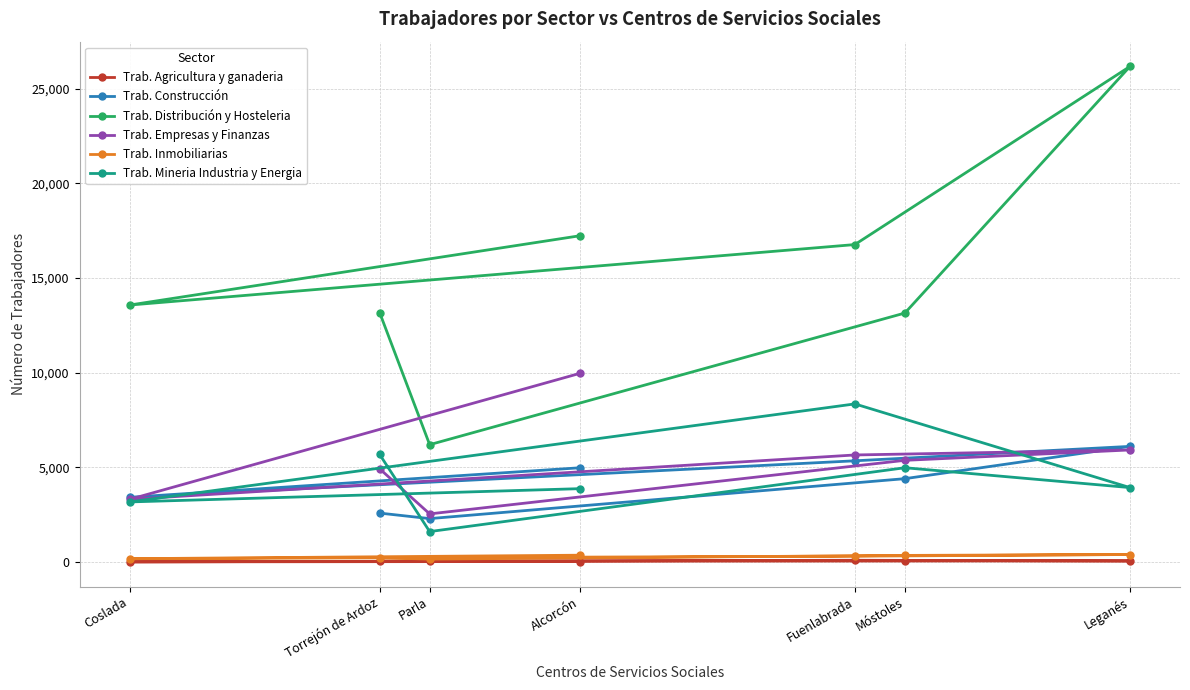

What is the average value of the Trab. Distribución y Hosteleria series?

15181